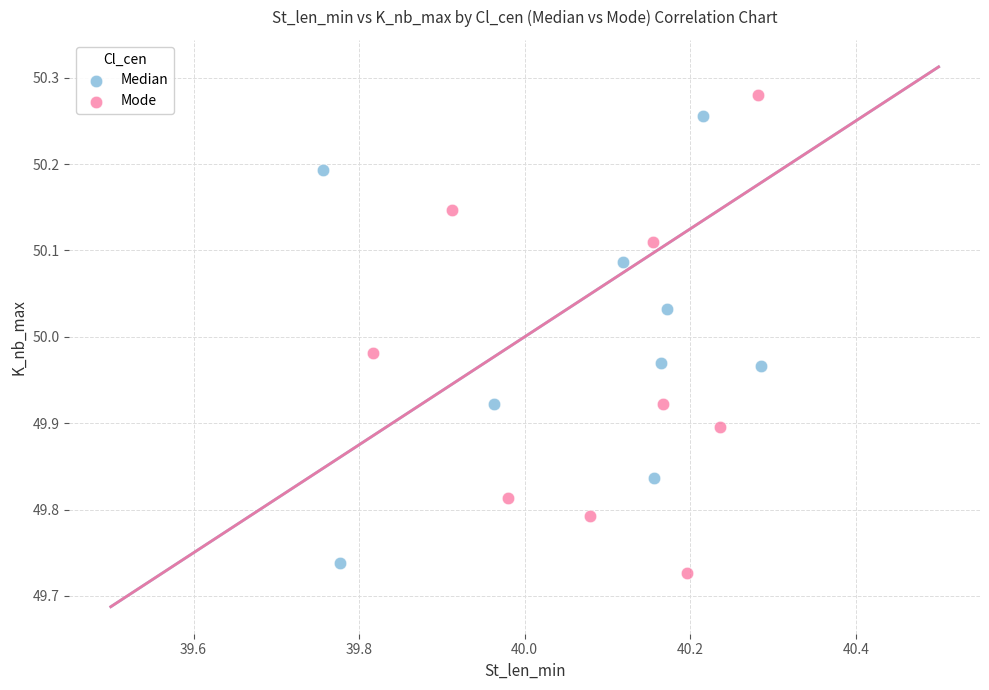

Which series has the widest spread of Y values?

Mode